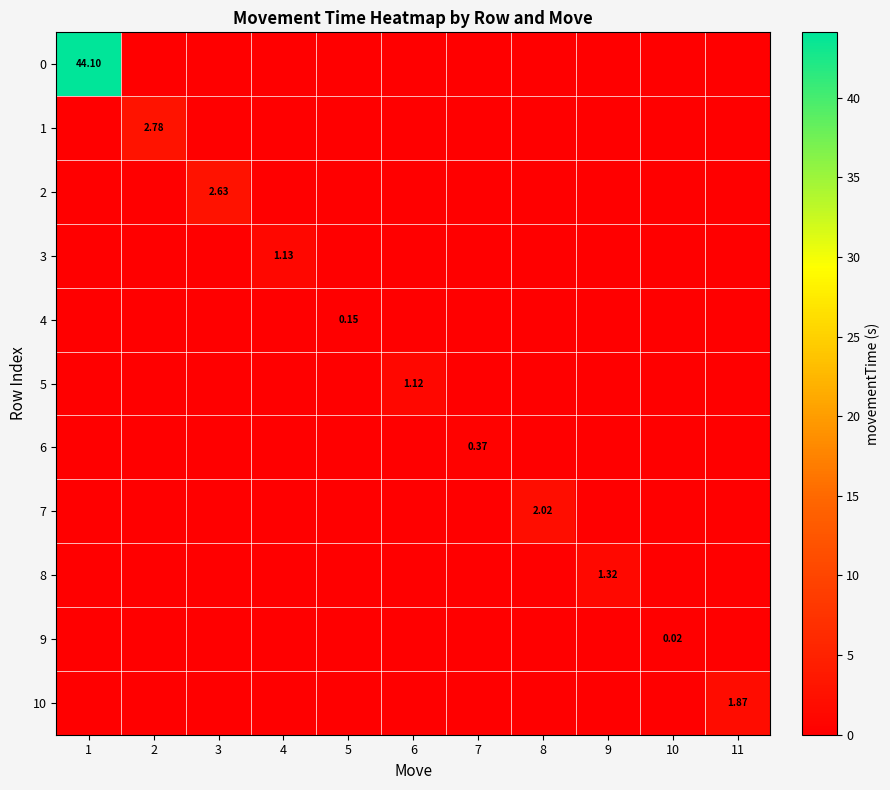

Which category has the lowest value across all series?

2